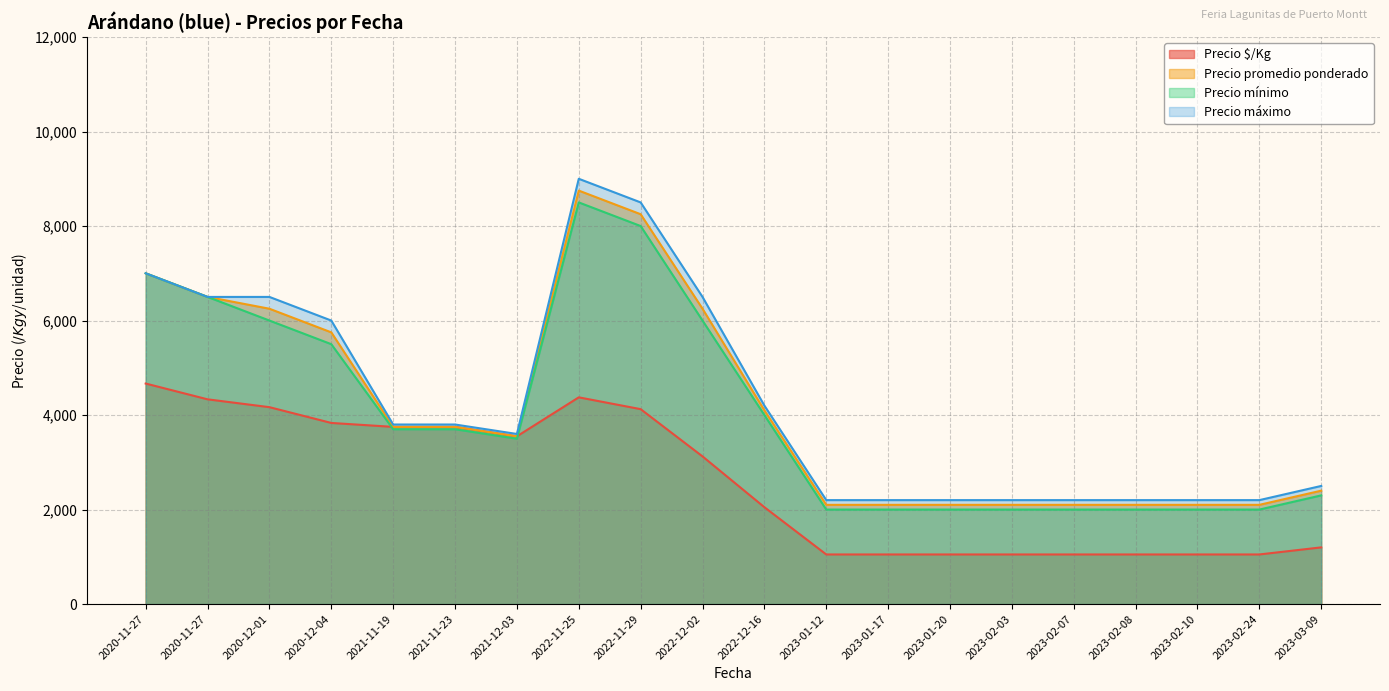

What is the maximum value for Precio $/Kg?

4667